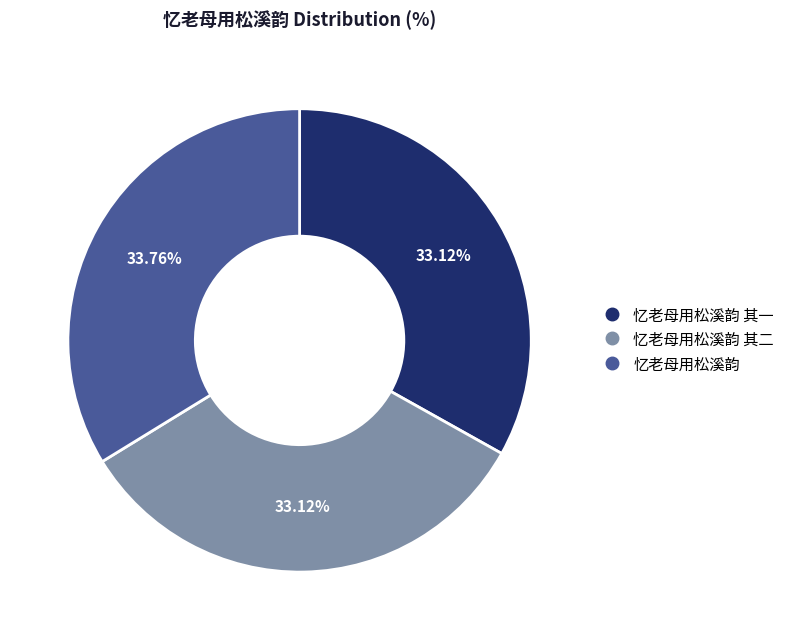

Is there a majority slice in this chart?

No